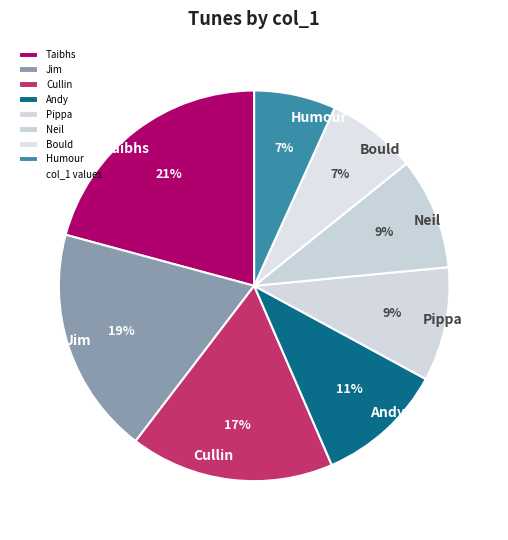

Combined, do Jim and Neil account for over 50%?

No